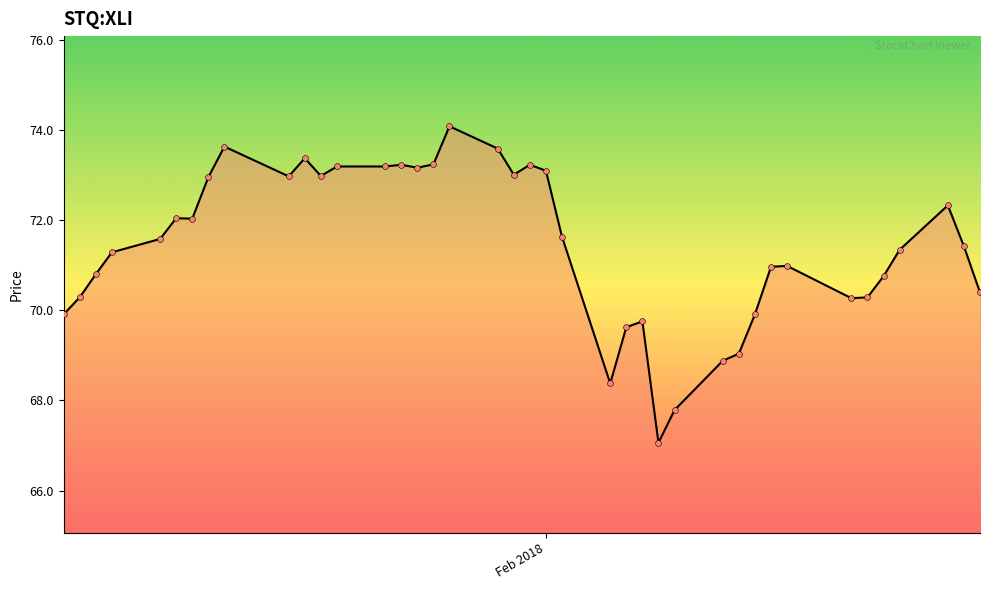

What is the maximum value shown in the chart?

74.1